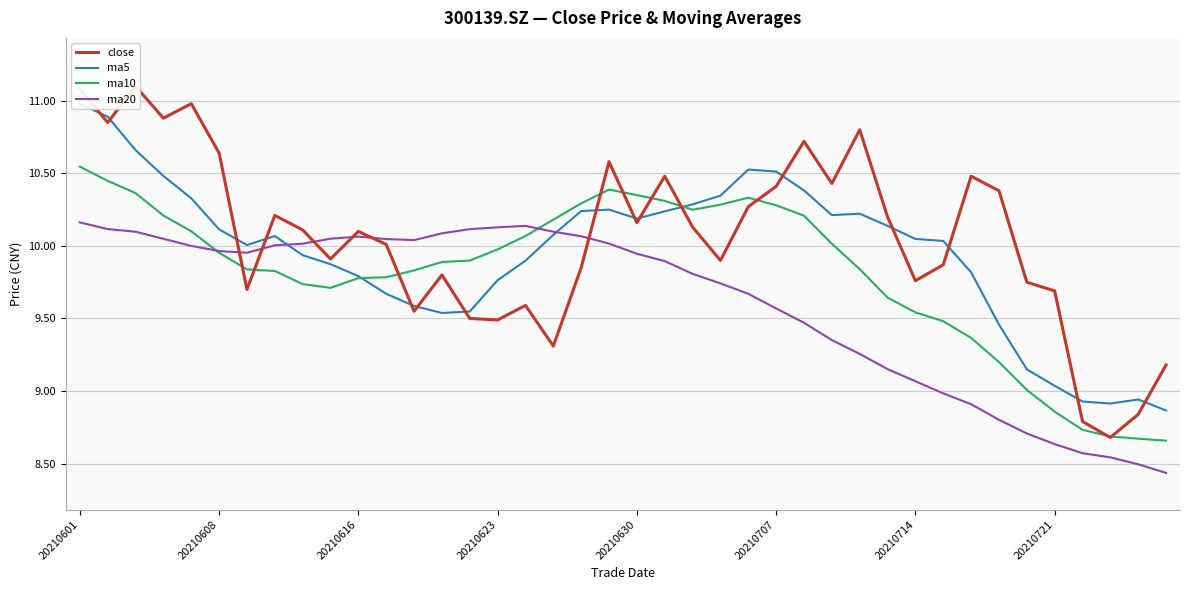

Read the ma5 value at 14.

9.5